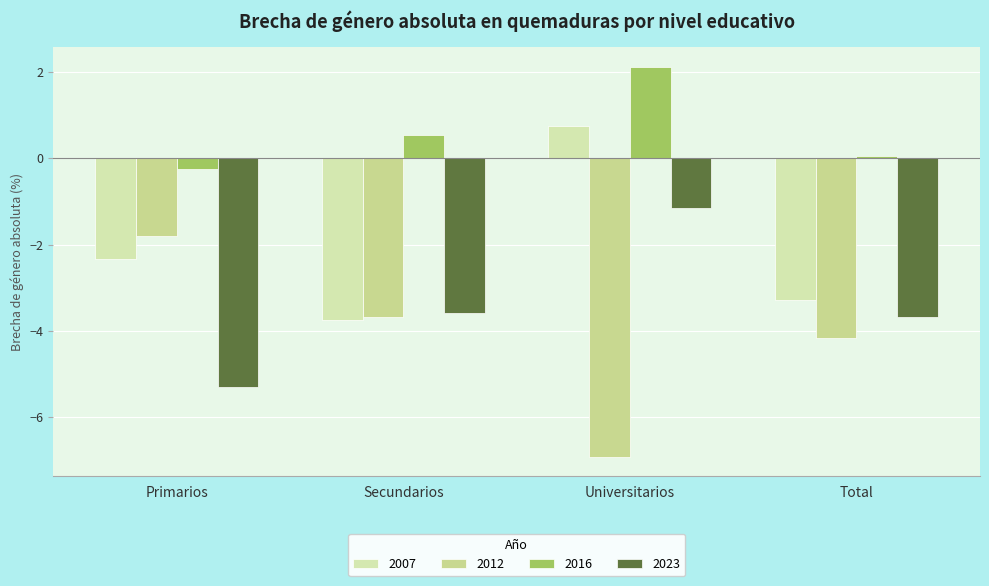

Is the value of 2012 at Universitarios greater than the value of 2023 at Universitarios?

No